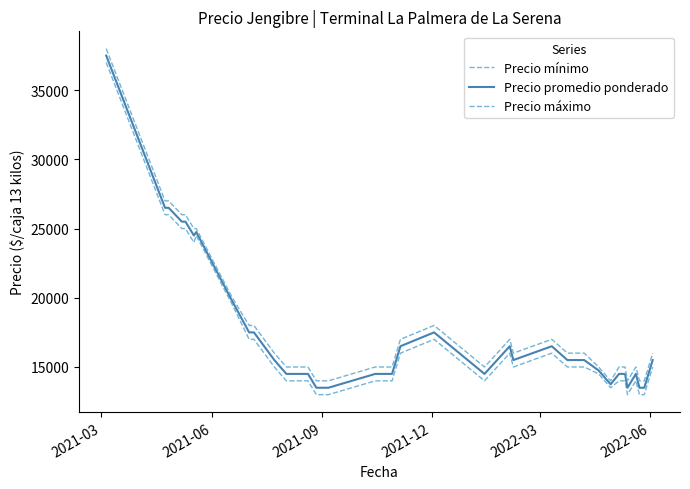

How many categories are shown in the chart?

40